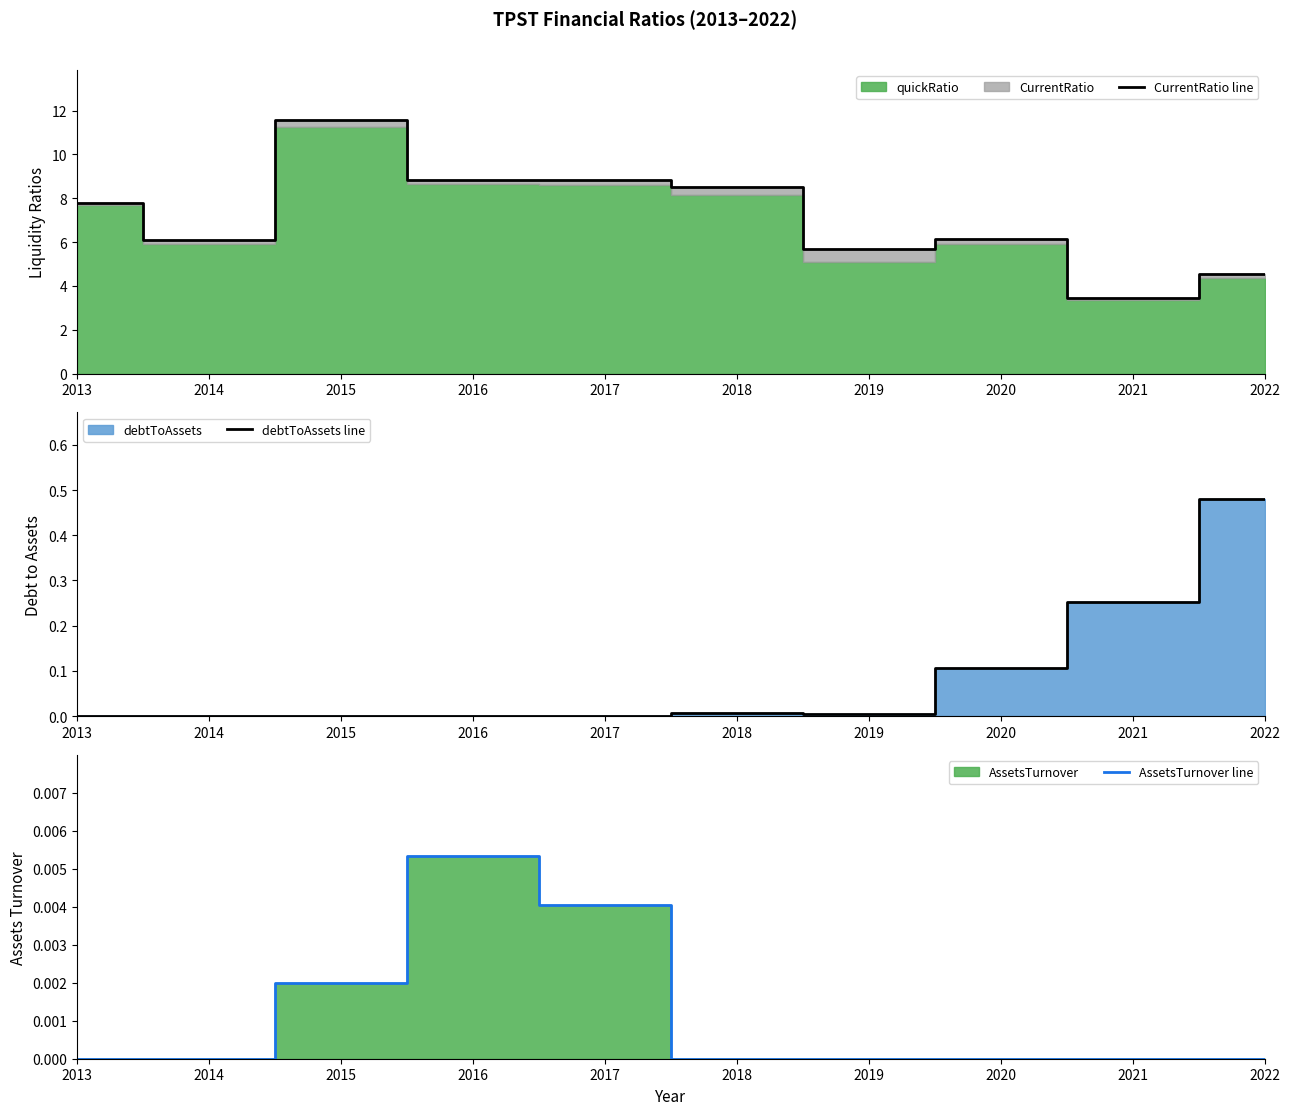

At which category is the sum across all series the highest?

2015